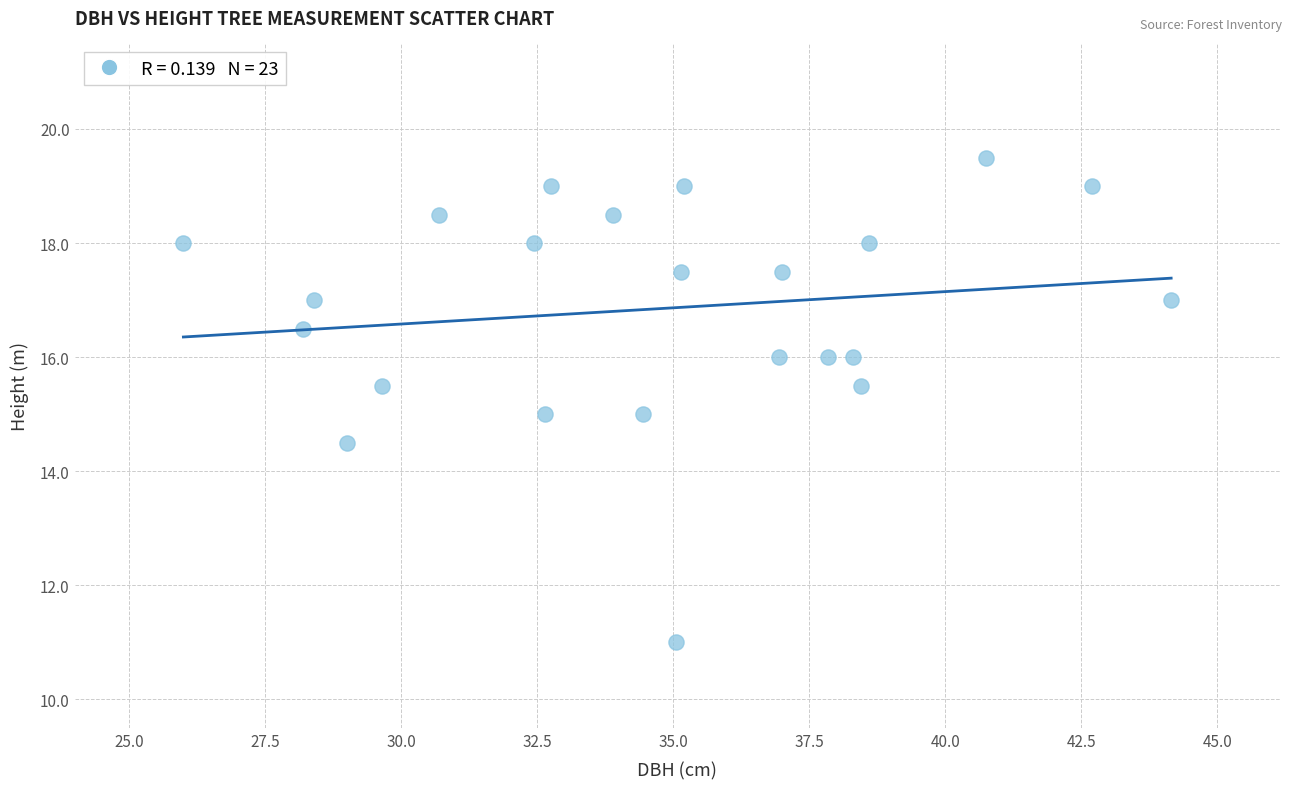

What is the range of X values (max minus min)?

18.1